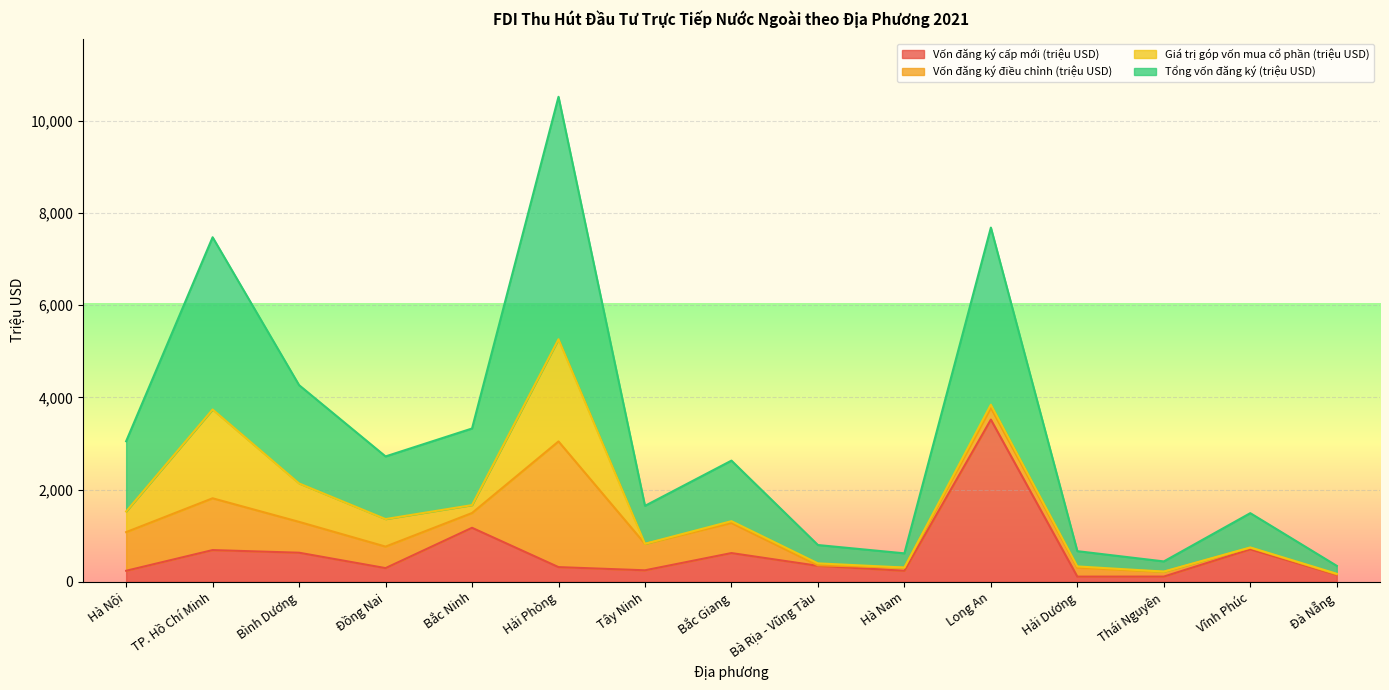

Between Bắc Giang and Thái Nguyên, which series saw the biggest shift?

Tổng vốn đăng ký (triệu USD)